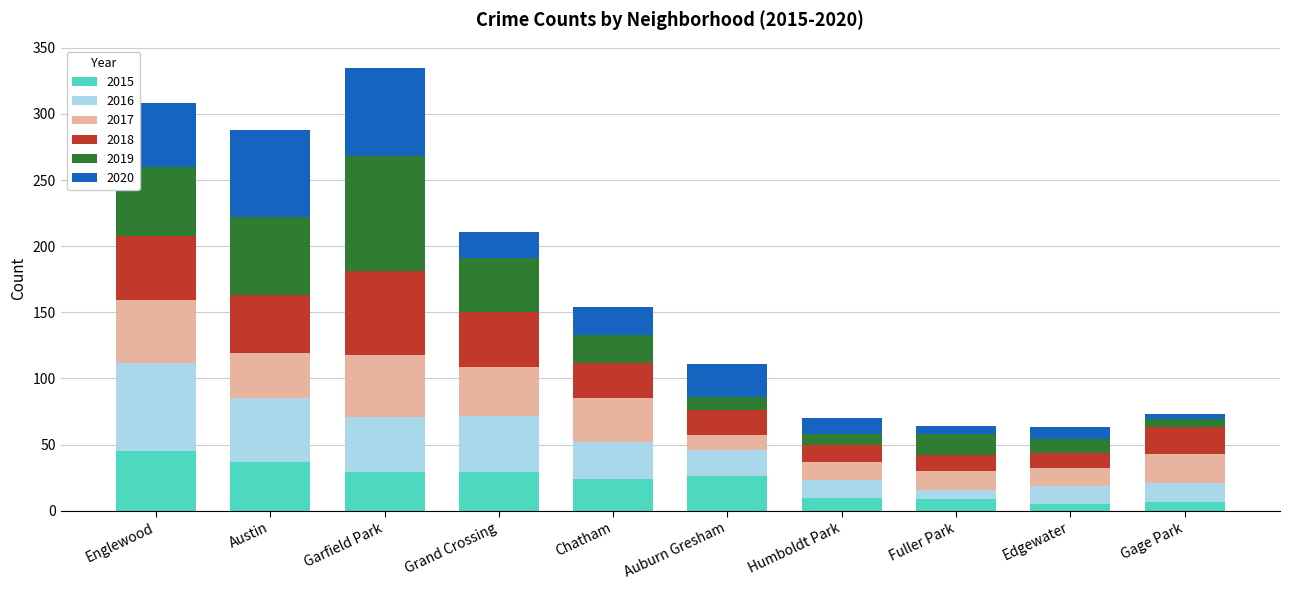

What is the difference between the maximum and minimum values in the 2015 series?

40